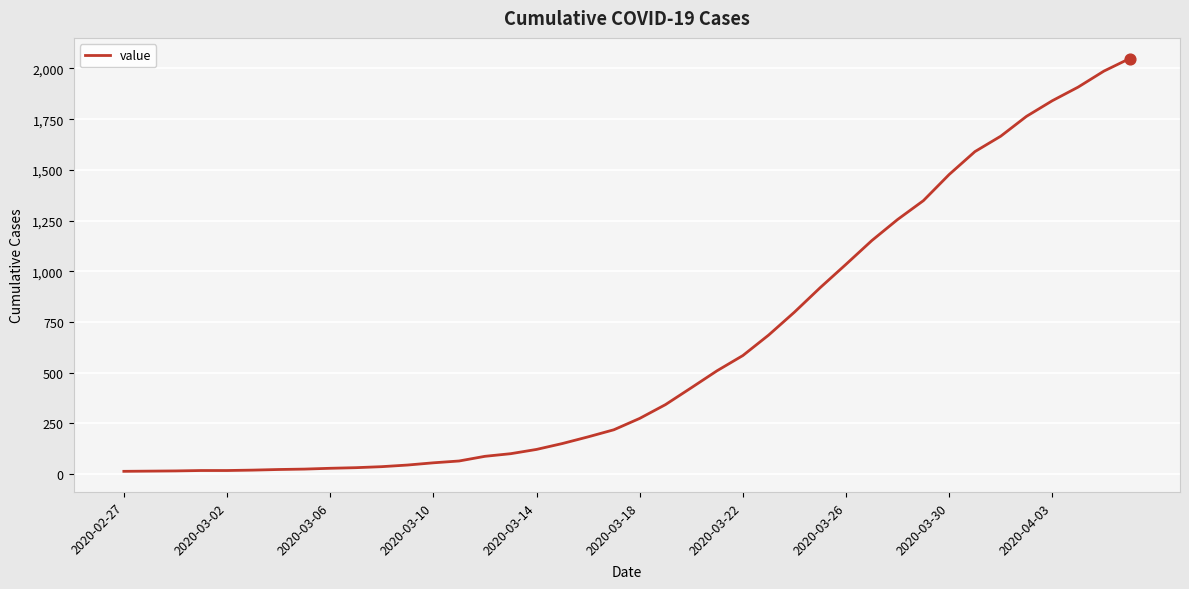

What is the maximum value shown in the chart?

2049